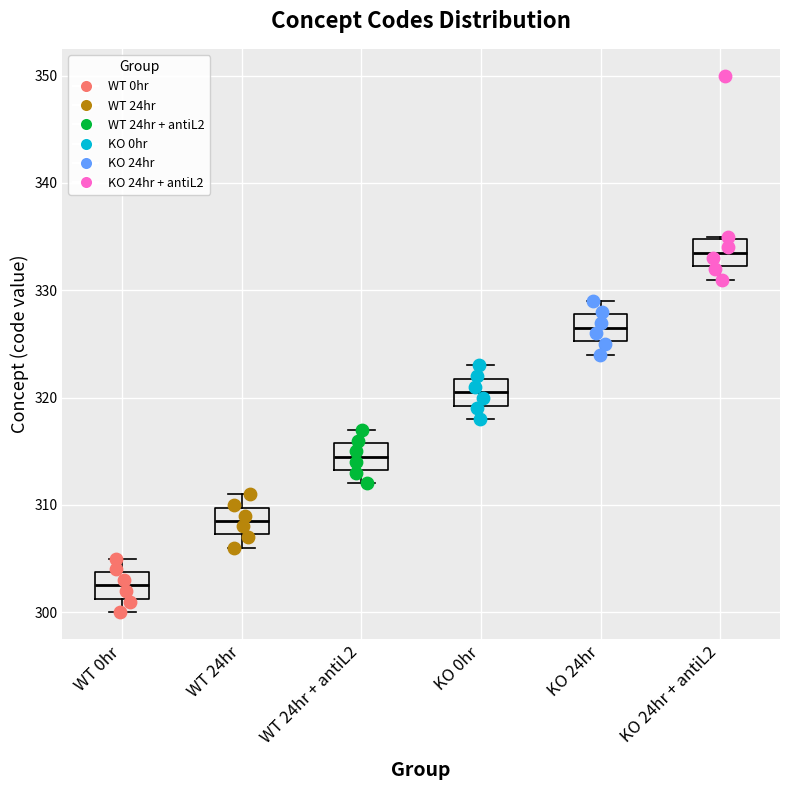

Which box's median line is the lowest?

WT 0hr